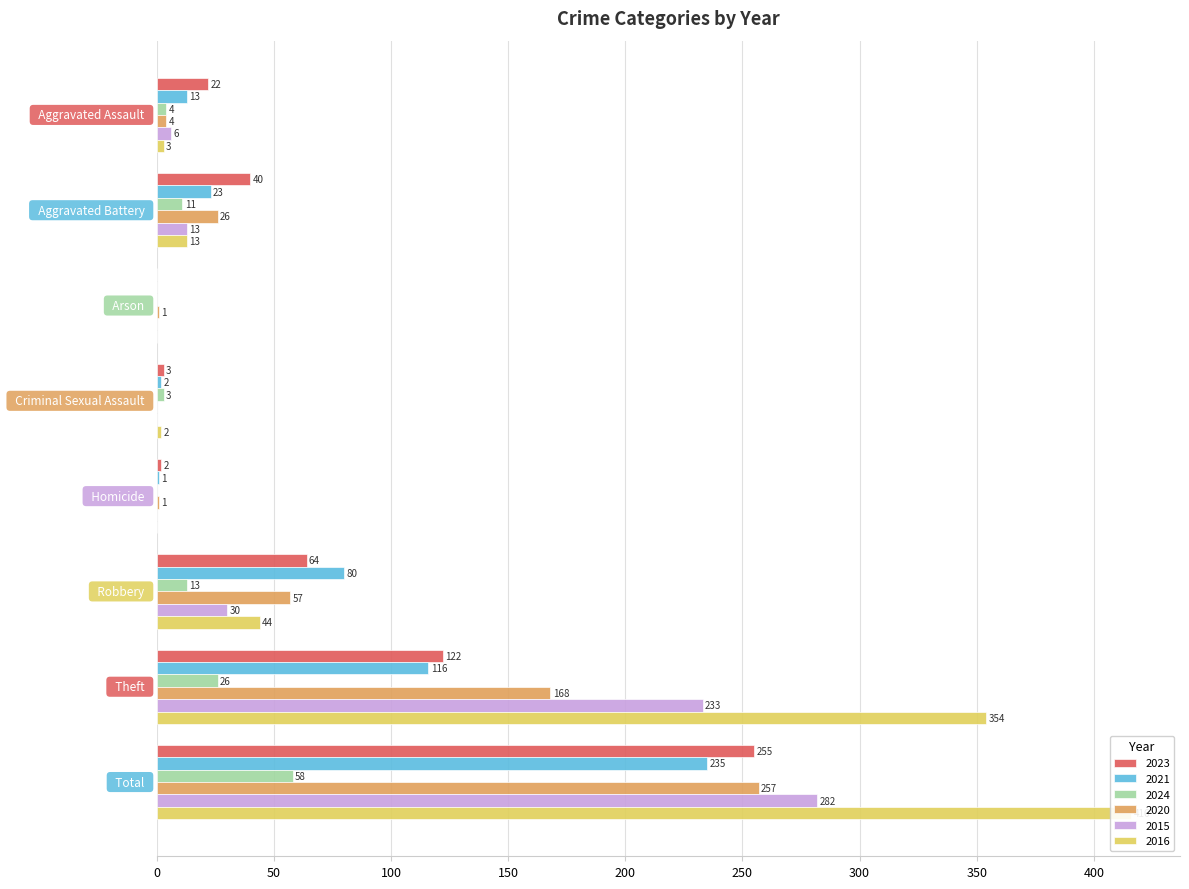

What are all the series names shown in the legend?

2023, 2021, 2024, 2020, 2015, 2016